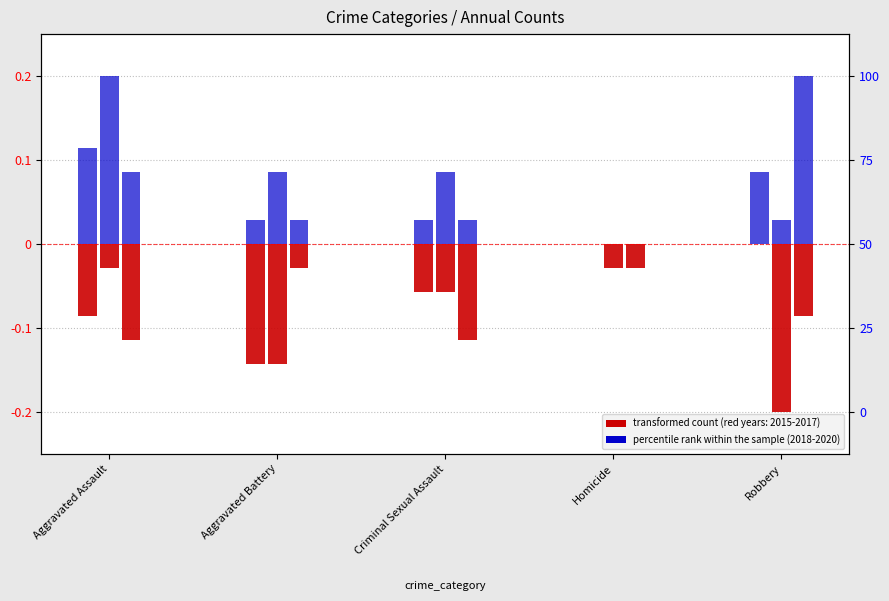

How many distinct data groups are displayed?

6